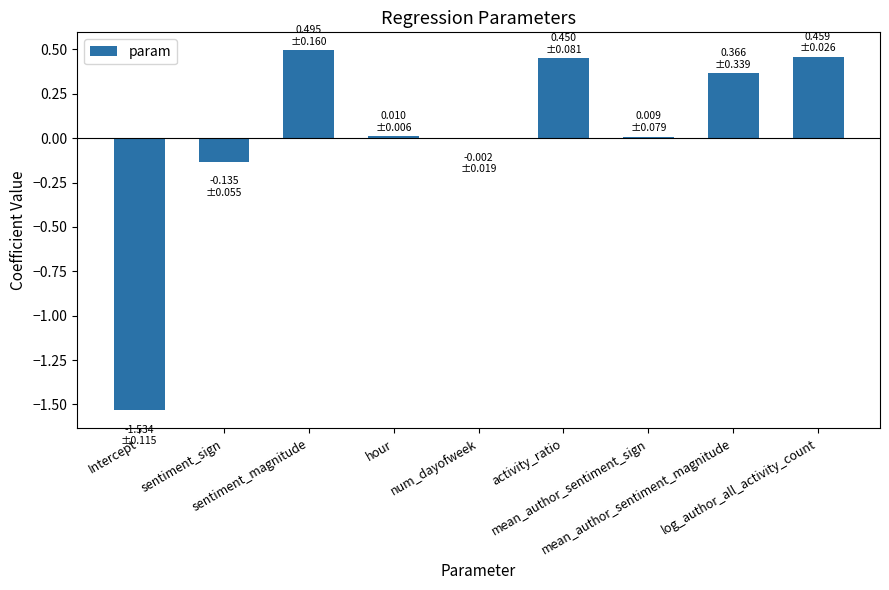

Reading right to left, what are all the values shown in this chart?

log_author_all_activity_count=0.5	mean_author_sentiment_magnitude=0.4	mean_author_sentiment_sign=0.0	activity_ratio=0.5	num_dayofweek=-0.0	hour=0.0	sentiment_magnitude=0.5	sentiment_sign=-0.1	Intercept=-1.5